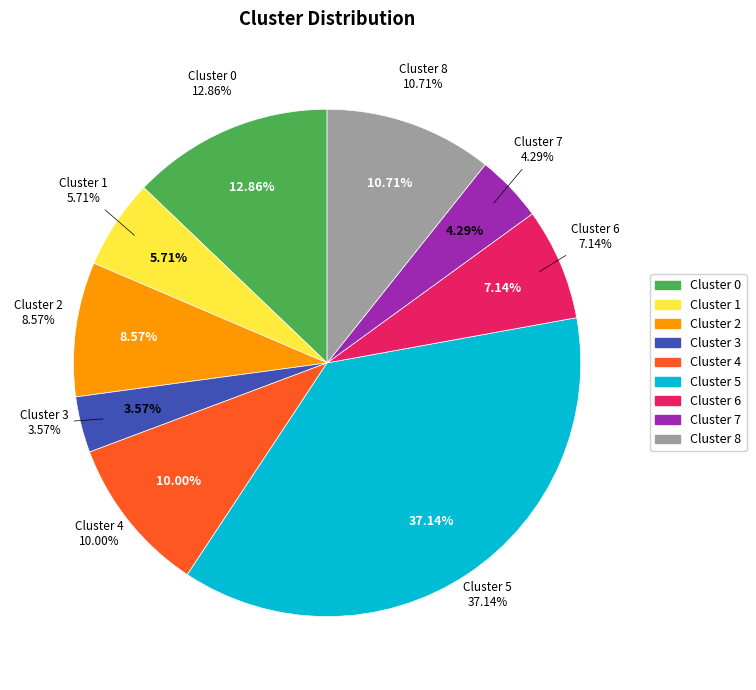

What percentage is the 7 slice, to the nearest percent?

4%